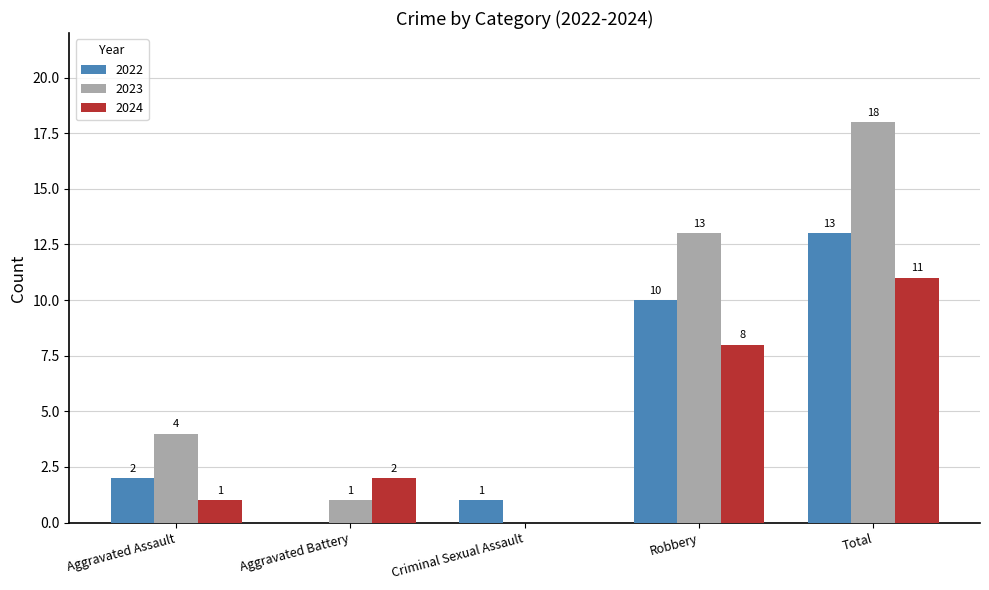

What is the average value of the 2024 series?

4